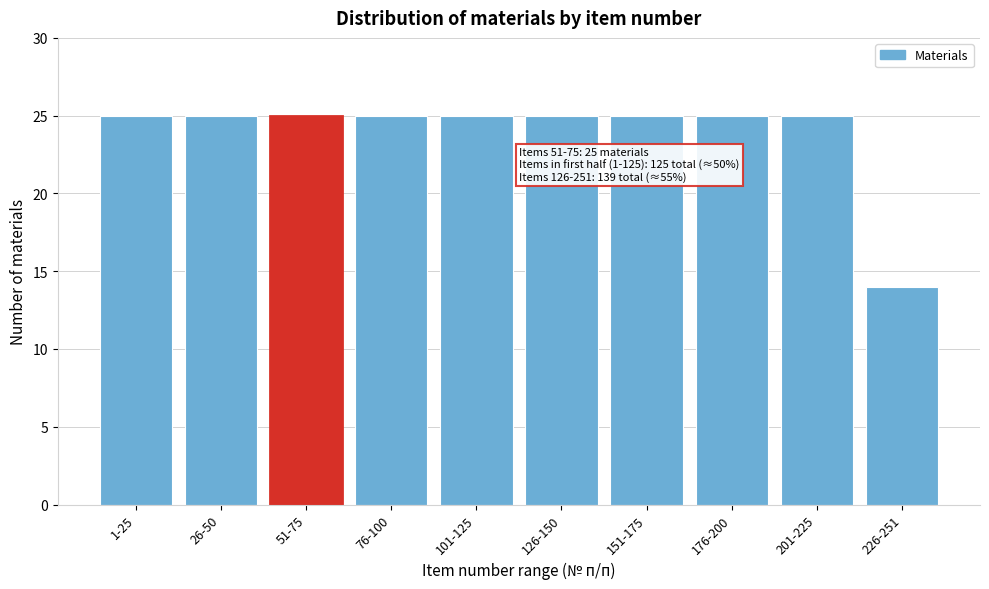

Reading left to right, what are all the values shown in this chart?

1-25=25	26-50=25	51-75=25	76-100=25	101-125=25	126-150=25	151-175=25	176-200=25	201-225=25	226-251=14